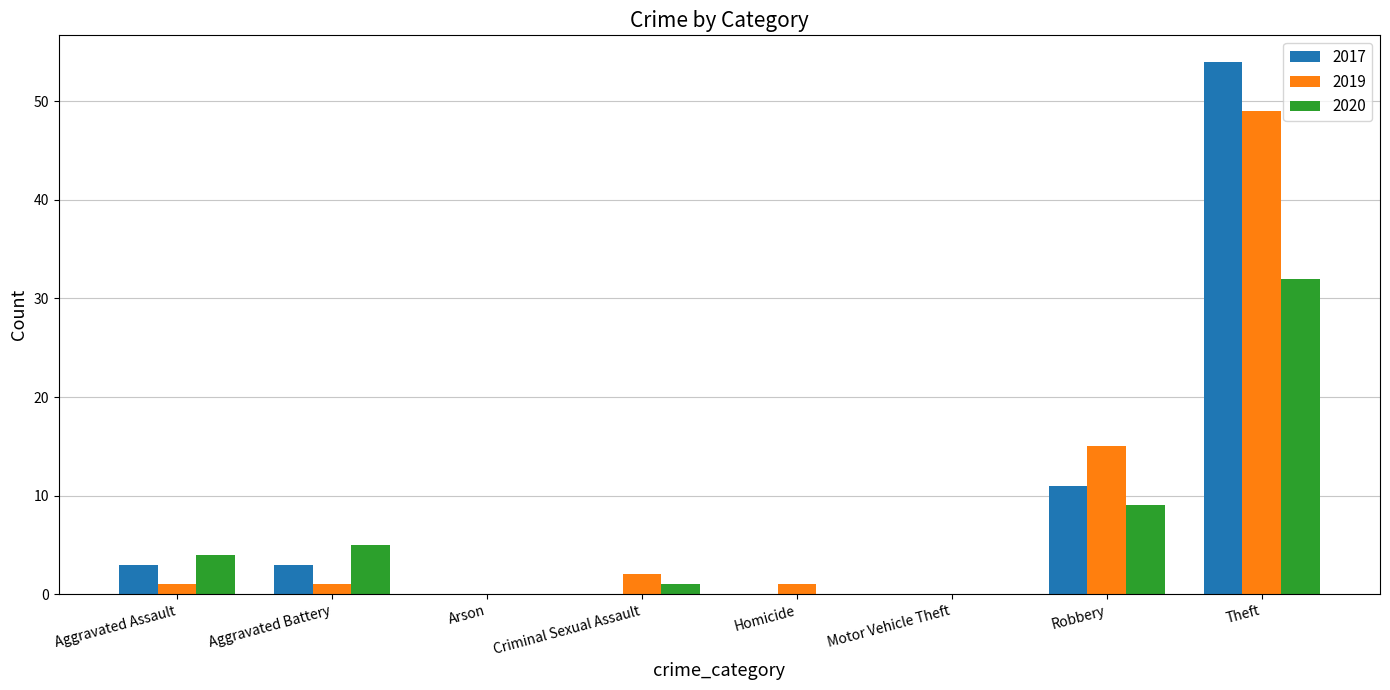

Where is 2019 nearest to the value 24?

Robbery